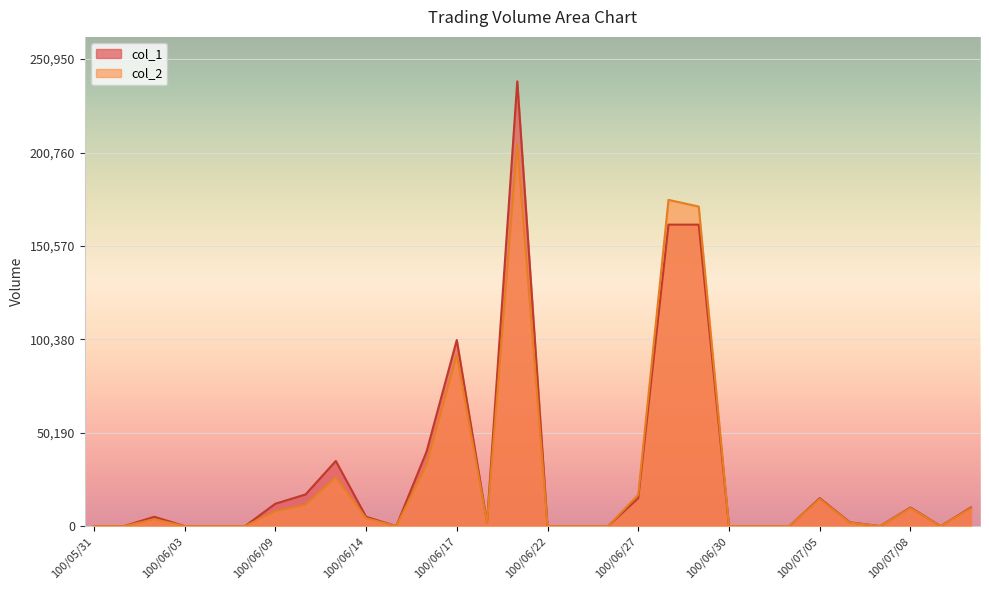

What are all the series names shown in the legend?

col_1, col_2